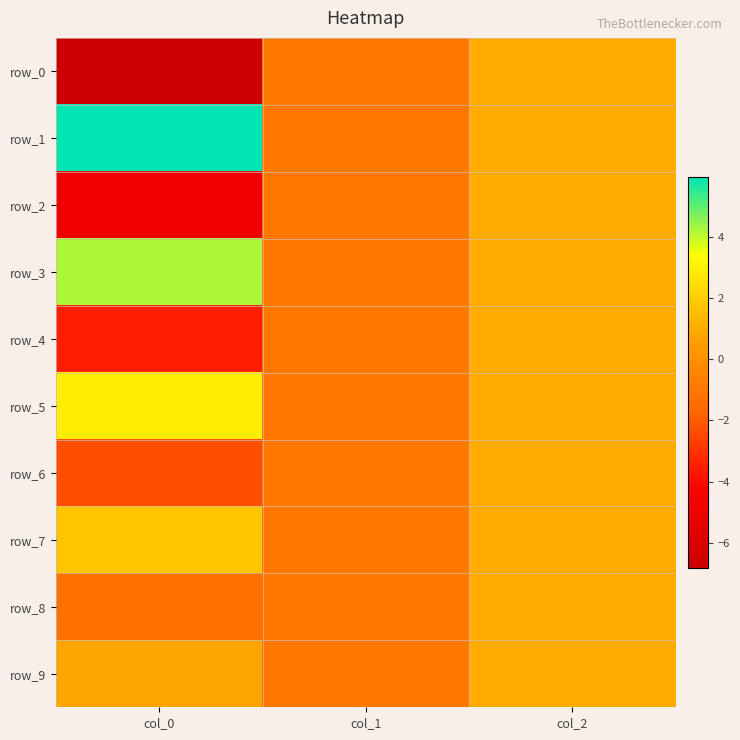

At how many categories does at least one series exceed 0?

2